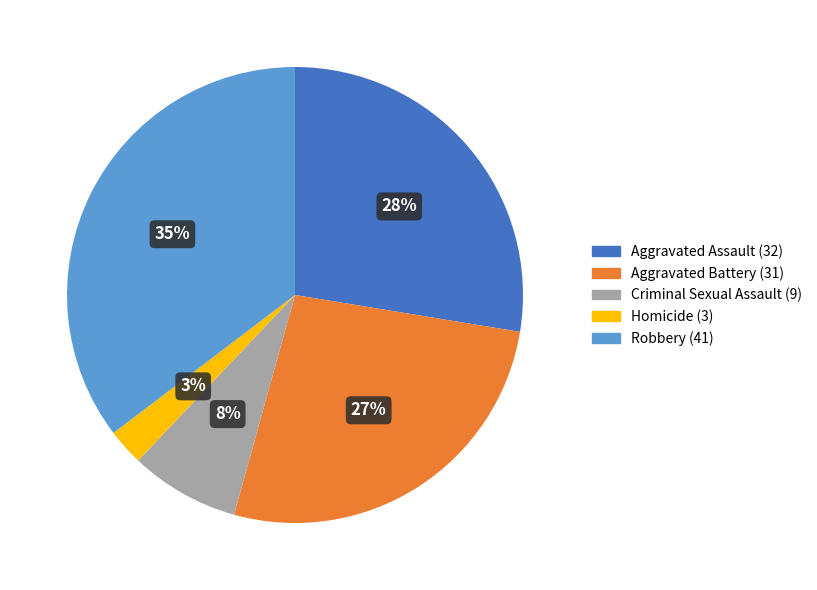

What is the ratio of the value at Criminal Sexual Assault to the value at Aggravated Battery?

0.3